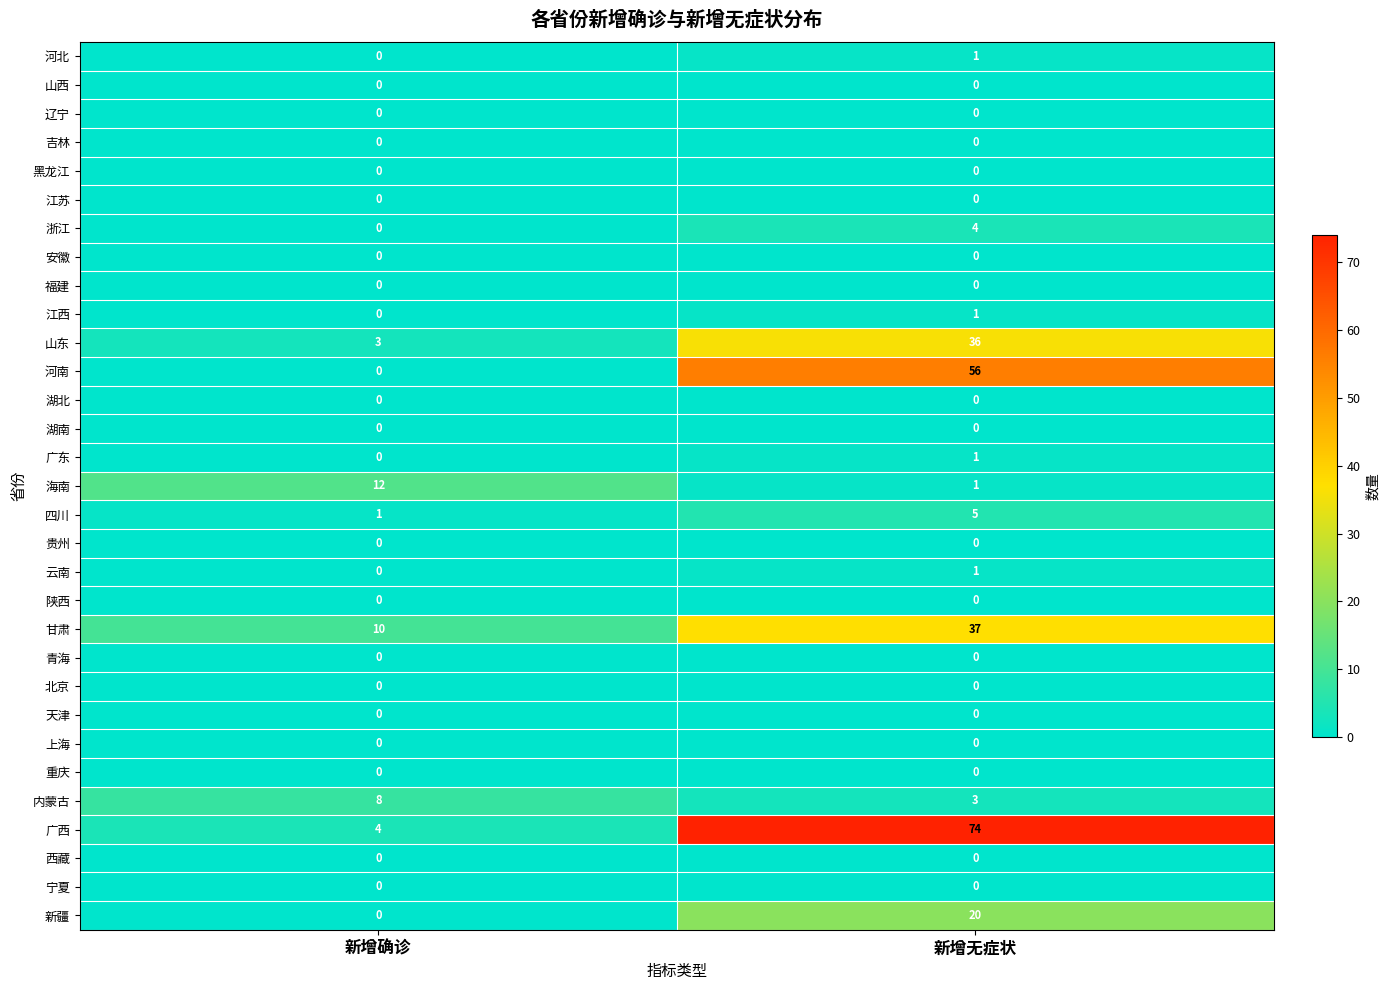

Which series has the largest total across all categories?

广西